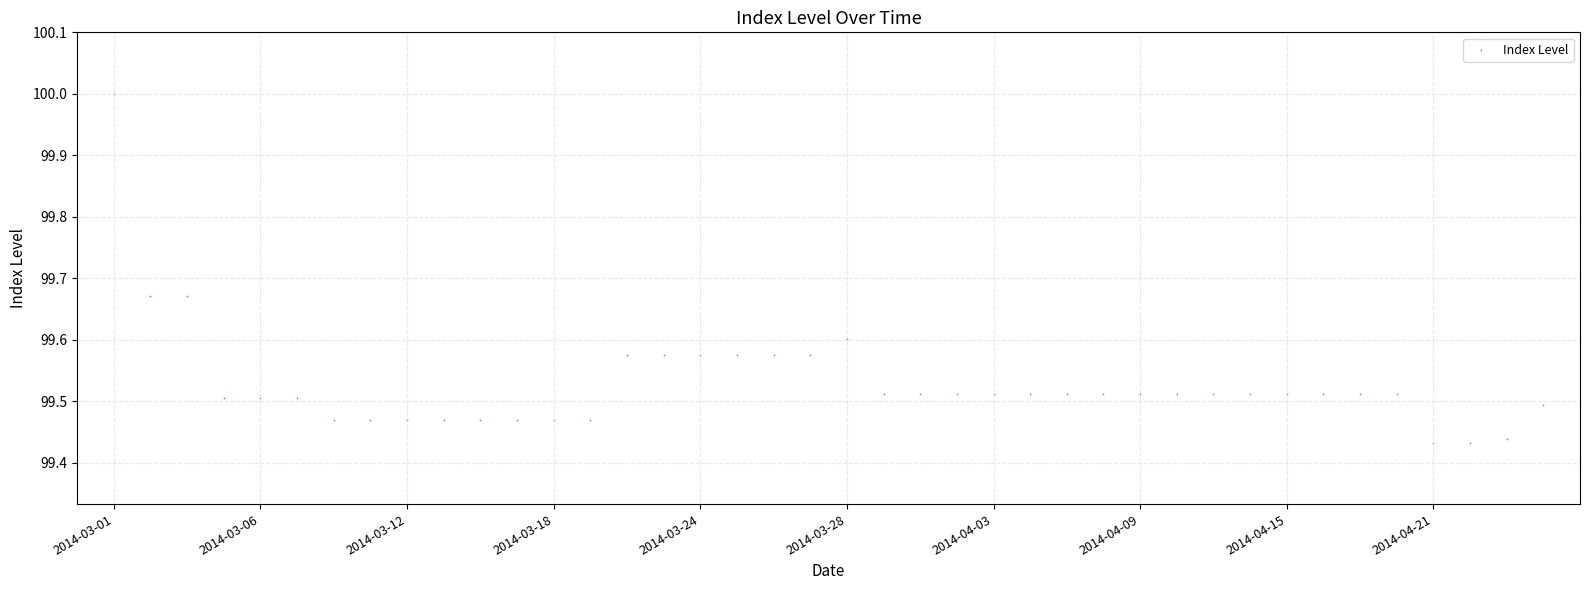

What is the range of Y values (max minus min)?

0.6